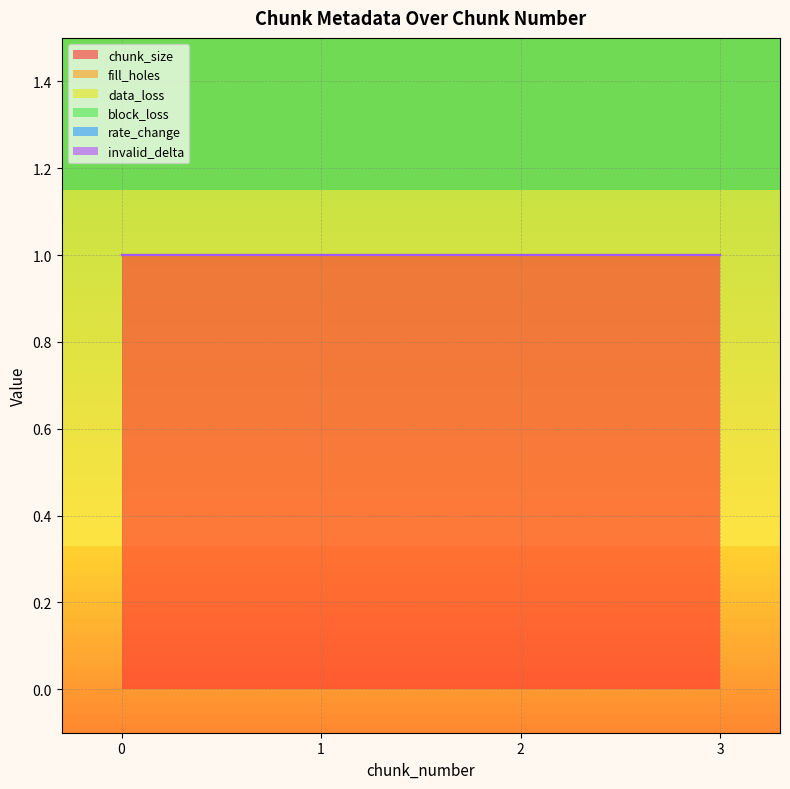

True or false: data_loss has more than 2 points higher than both neighbors.

False